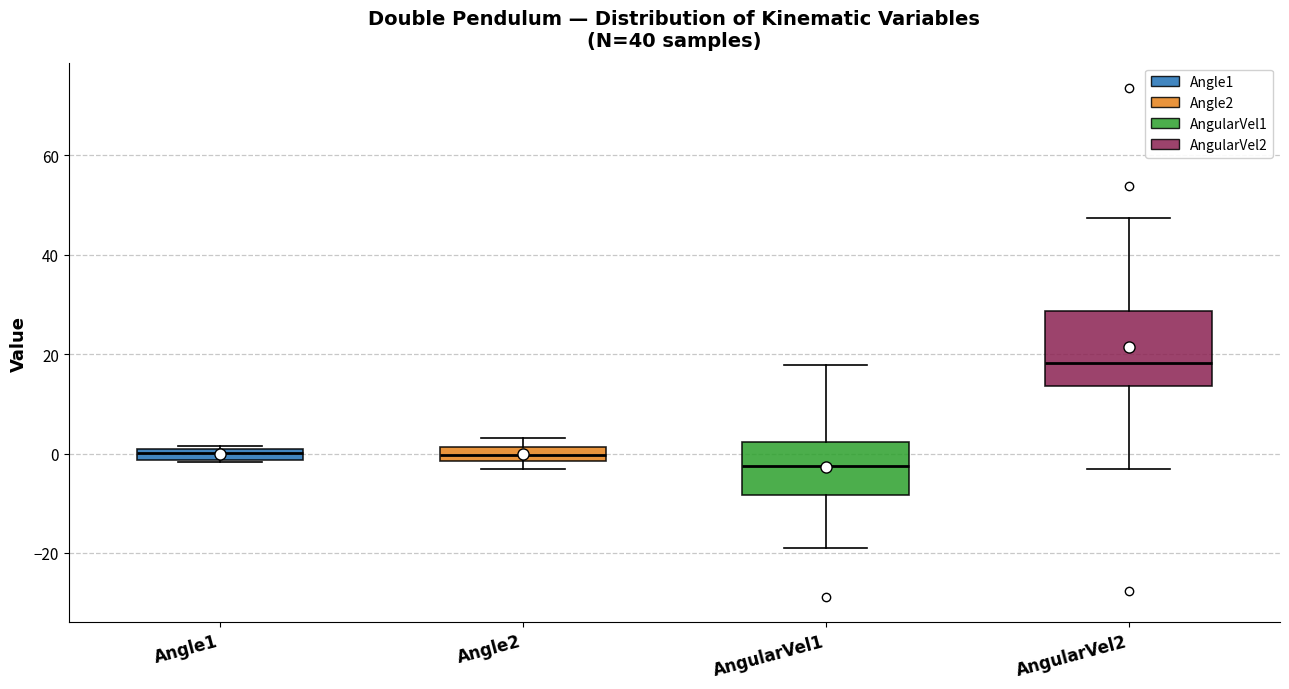

Which box's median line is the highest?

AngularVel2